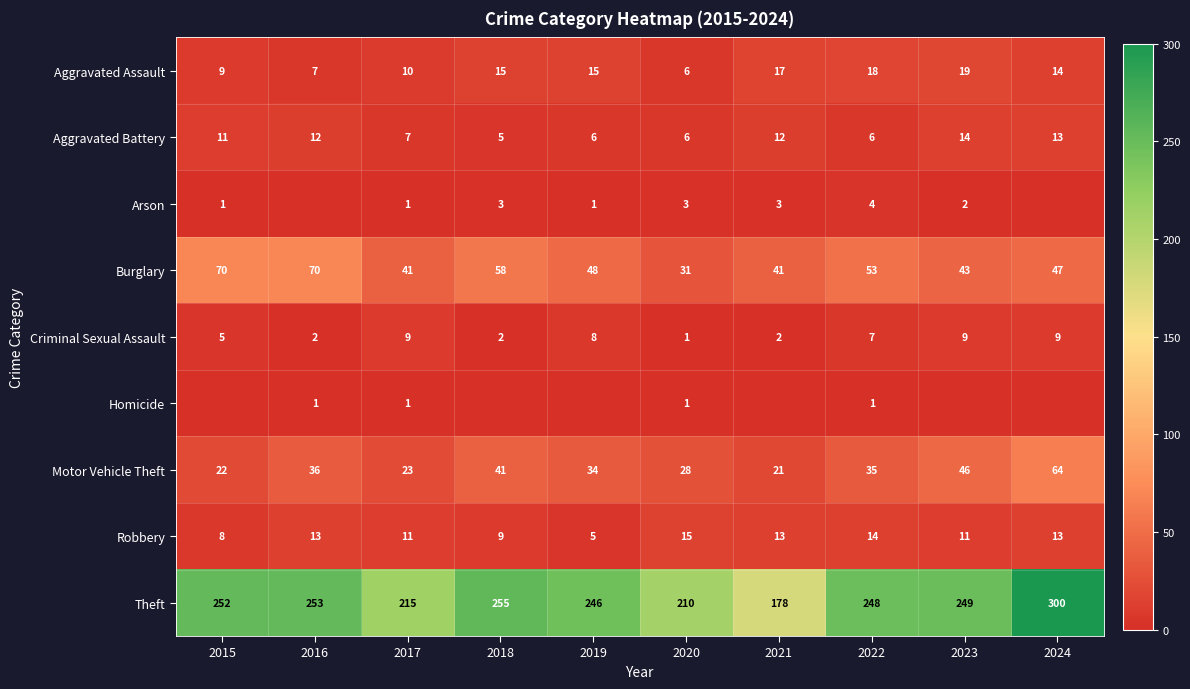

Is it true that Motor Vehicle Theft equals 28 at 2020?

True